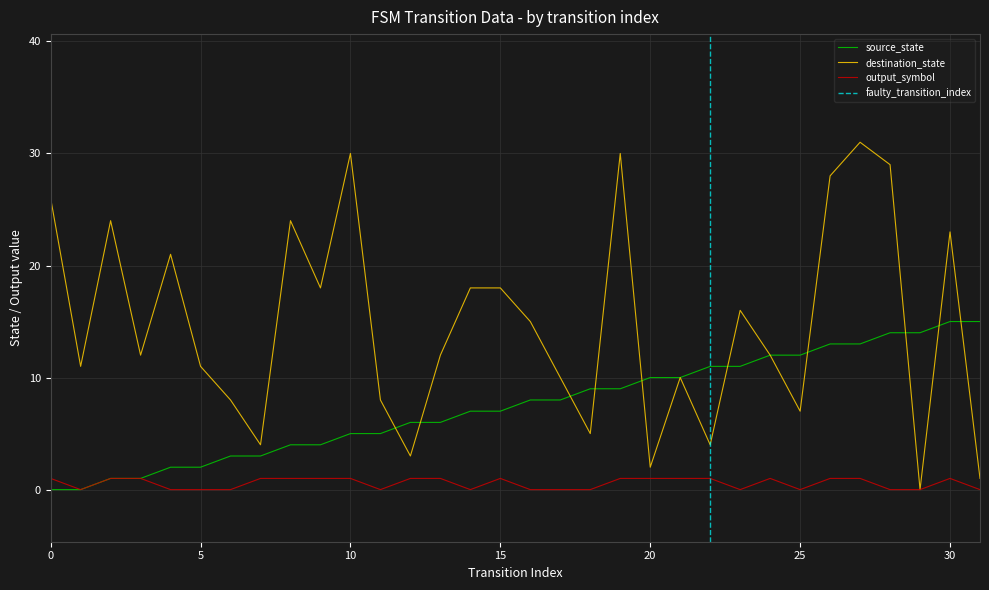

Which label corresponds to the largest value in the chart?

27